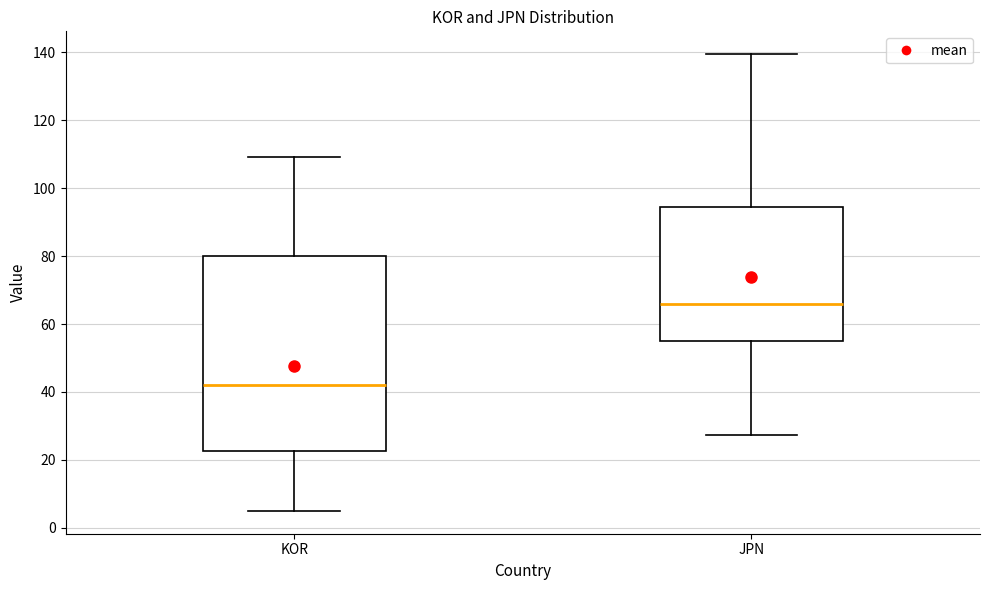

Which box has the highest median line?

JPN